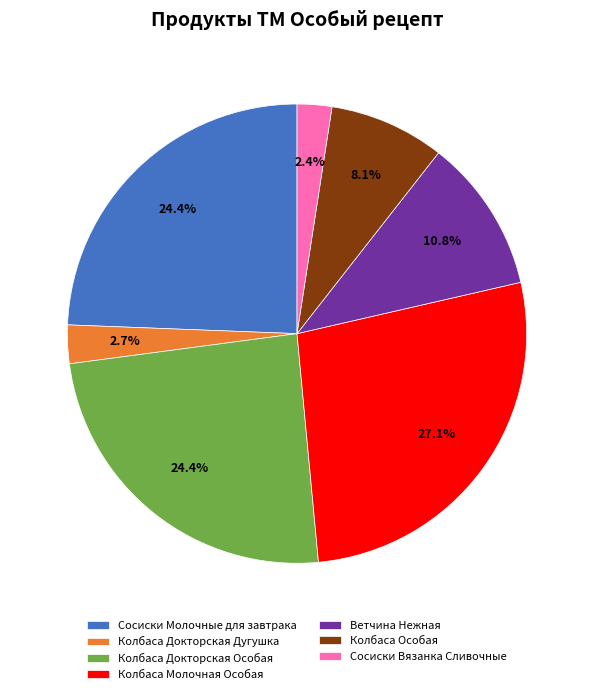

What is the largest slice in the pie chart?

Колбаса Молочная Особая